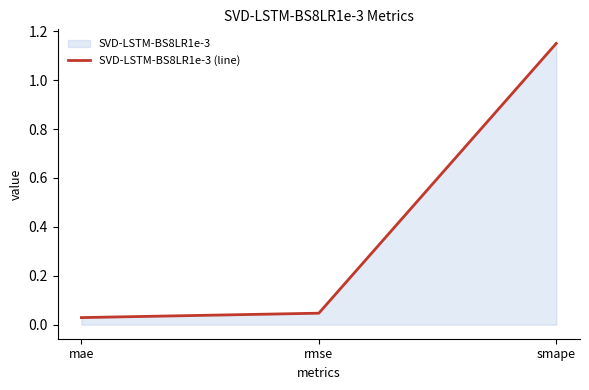

List the labels in order of value, largest first.

smape, rmse, mae